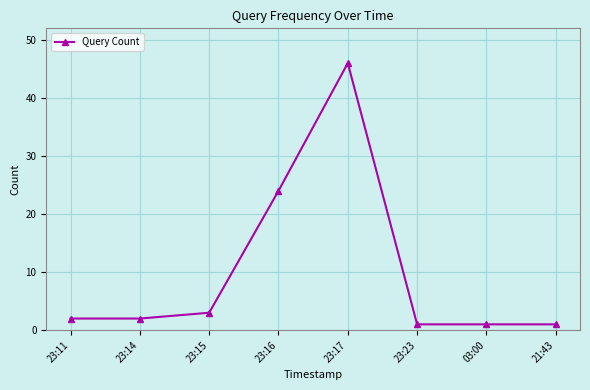

What position from the left is 23:11?

1